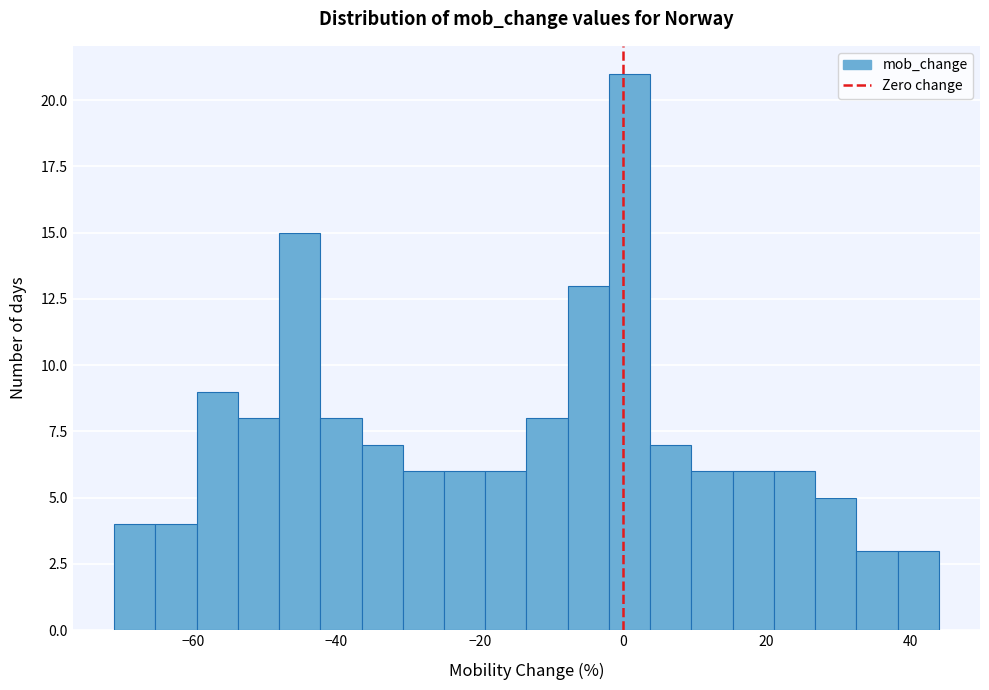

Read against the x-axis, roughly where is the centre of the tallest bar?

0